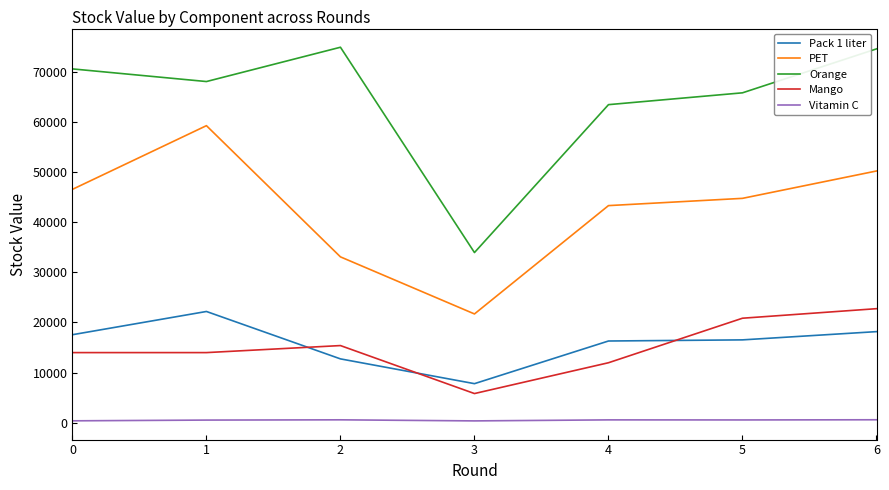

What is the difference between the maximum and minimum values in the Orange series?

40981.7